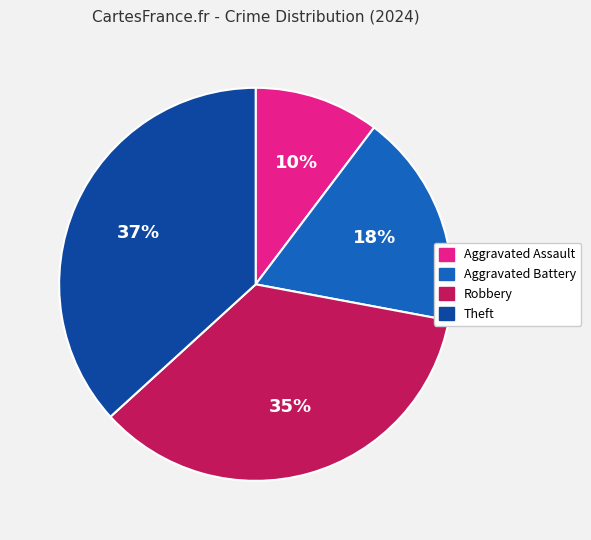

Which category has the smallest portion of the pie?

Aggravated Assault